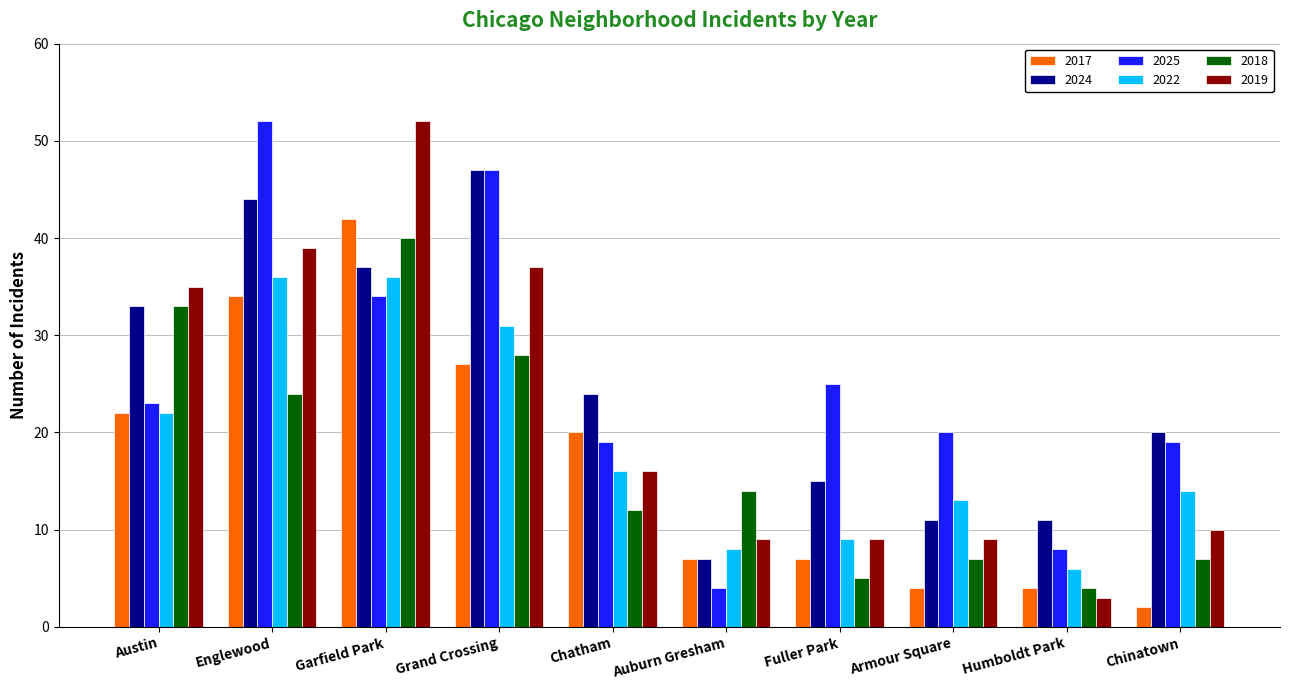

What position from the right is Englewood?

9